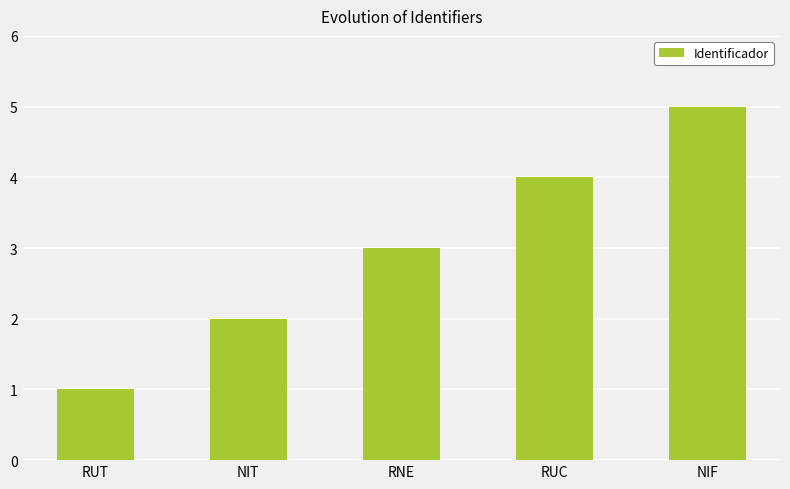

Count the values in the range 2 to 4.

3